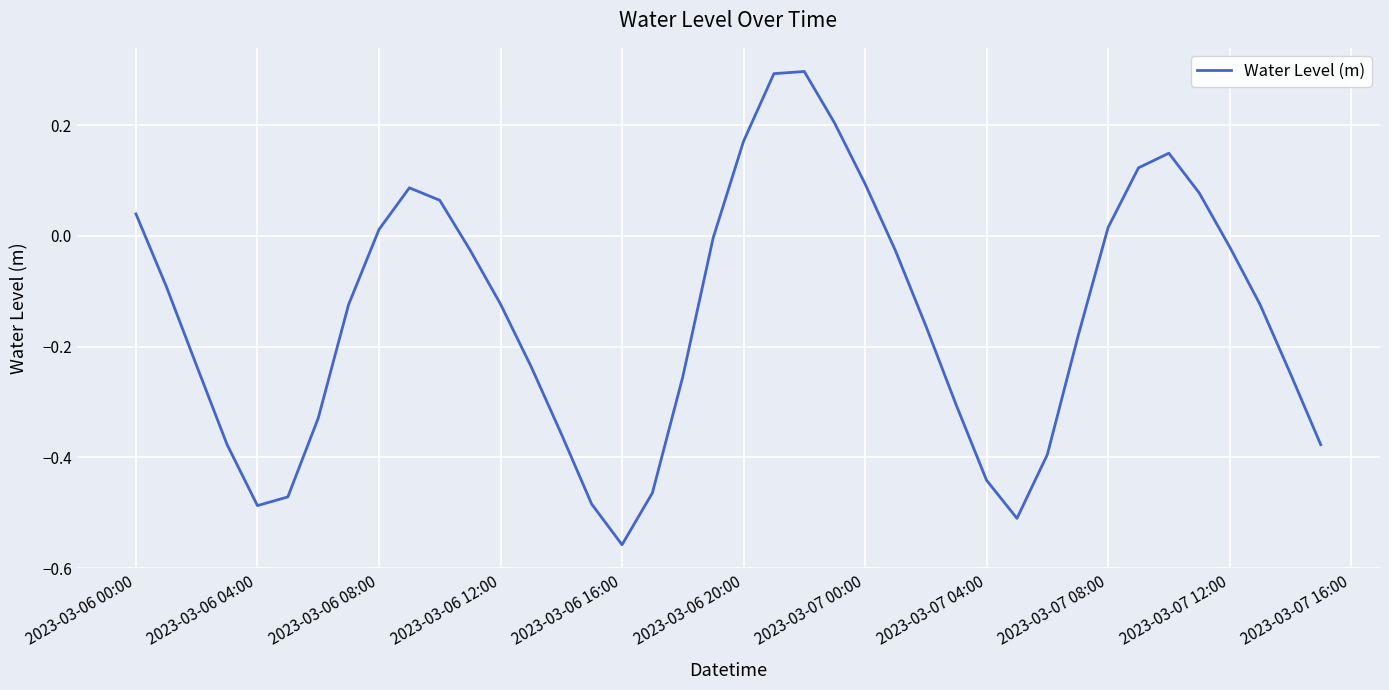

What is the greatest value displayed?

0.3